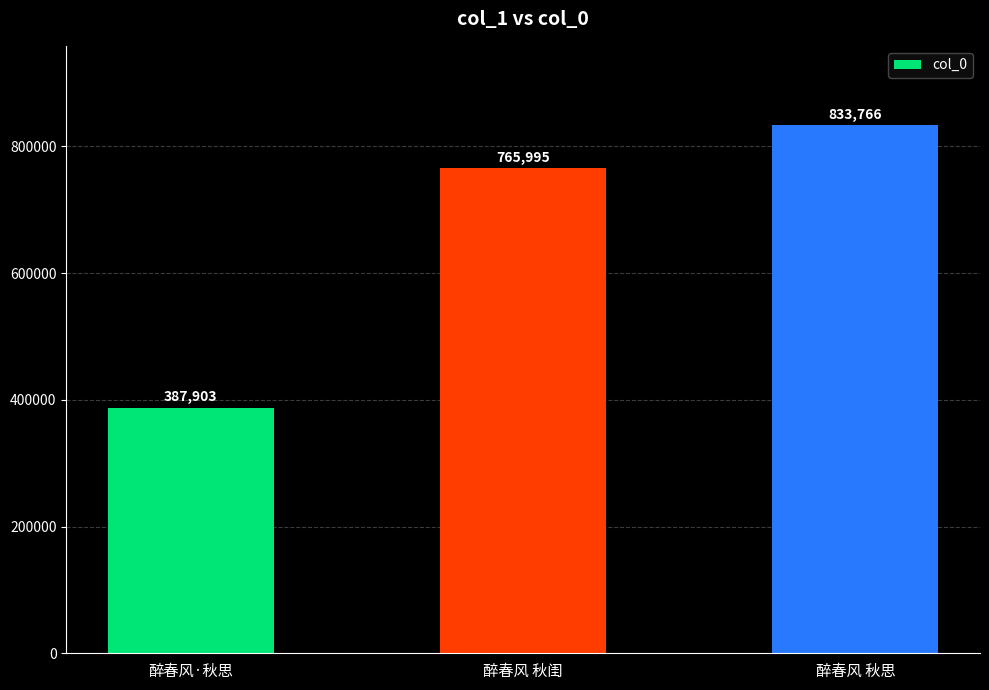

Rank the categories by value from lowest to highest.

醉春风·秋思, 醉春风 秋闺, 醉春风 秋思